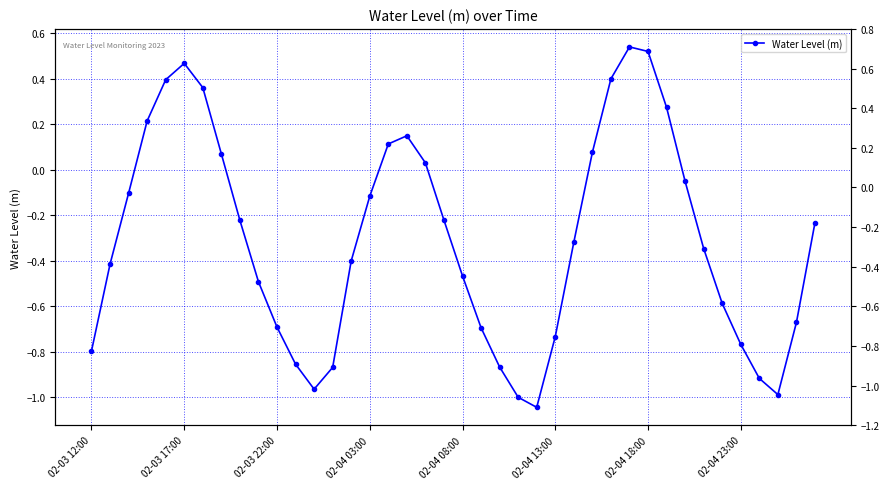

The chart shows a value of 0.2 at 02-04 18:00. True or false?

False